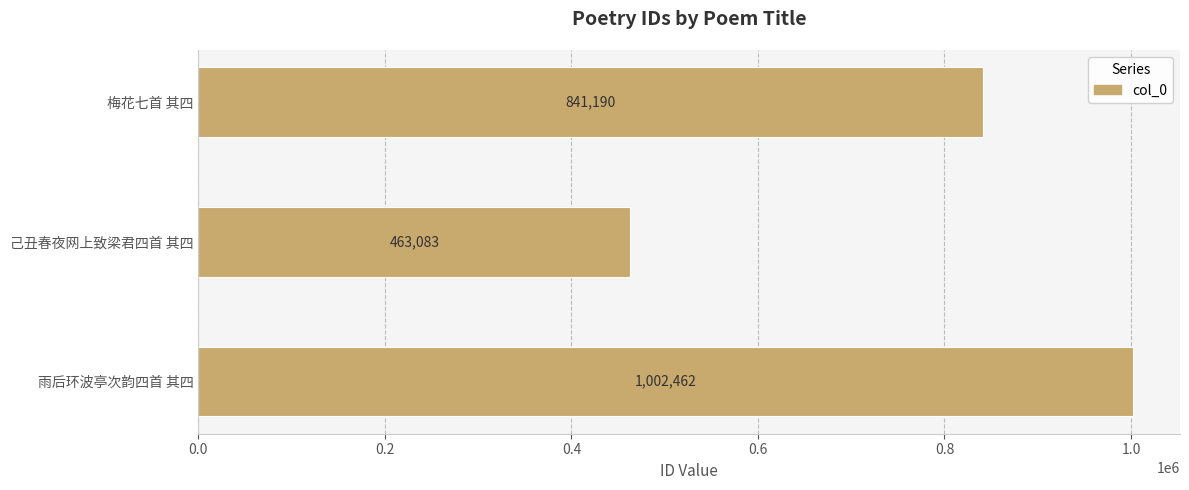

How many series are shown in this chart?

1